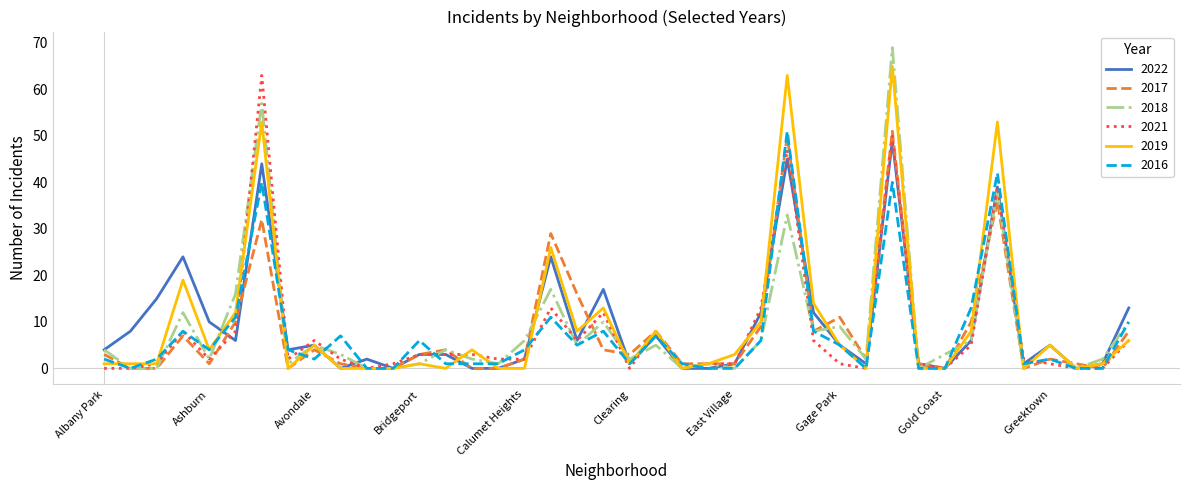

What are all the series names shown in the legend?

2022, 2017, 2018, 2021, 2019, 2016